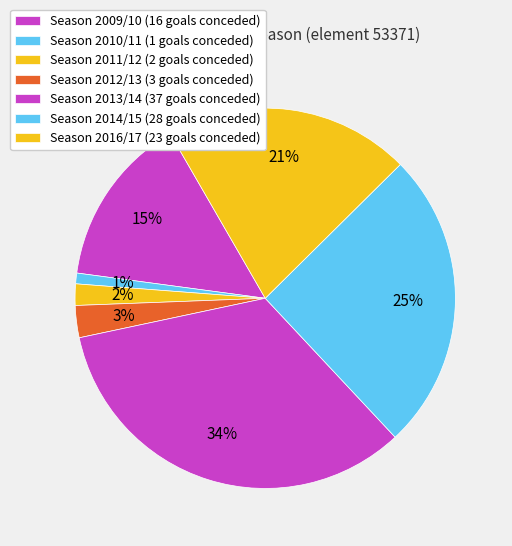

How many segments does this pie chart have?

7